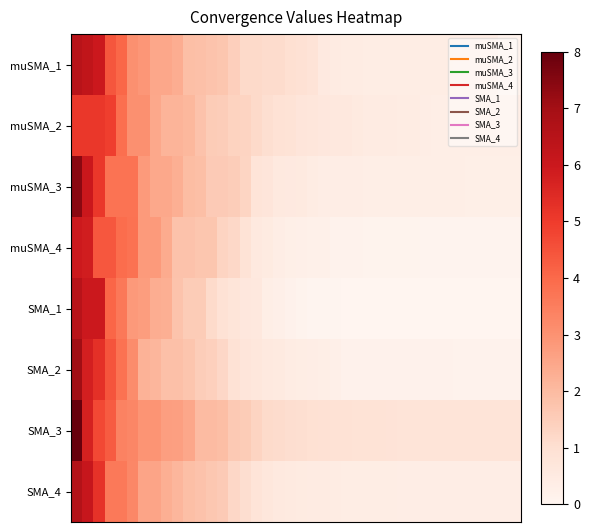

Reading left to right, extract all data points from this chart.

muSMA_1: 6.5	6.3	6.0	4.4	4.1	3.1	2.9	2.5	2.5	2.3	1.9	1.8	1.8	1.7	1.5	1.2	1.2	1.1	1.1	1.0	0.9	0.8	0.5	0.5	0.4	0.4	0.4	0.4	0.4	0.4	0.4	0.4	0.4	0.4	0.3	0.3	0.3	0.3	0.1	0.1
muSMA_2: 5.1	5.1	5.1	4.9	3.9	3.0	3.0	2.4	2.2	2.2	2.1	1.8	1.6	1.5	1.4	1.3	1.2	1.0	0.9	0.9	0.7	0.7	0.6	0.6	0.6	0.5	0.5	0.5	0.4	0.4	0.4	0.3	0.3	0.3	0.3	0.3	0.3	0.3	0.3	0.3
muSMA_3: 7.4	6.0	5.1	3.8	3.8	3.8	2.8	2.4	2.4	2.3	2.0	1.9	1.6	1.6	1.5	1.3	0.8	0.7	0.6	0.5	0.5	0.4	0.4	0.4	0.4	0.4	0.3	0.3	0.3	0.3	0.3	0.3	0.3	0.3	0.3	0.3	0.3	0.3	0.3	0.3
muSMA_4: 6.0	5.8	4.4	4.4	3.9	3.8	2.8	2.8	2.4	1.8	1.8	1.7	1.7	1.3	1.2	0.9	0.6	0.5	0.4	0.3	0.3	0.2	0.2	0.2	0.1	0.1	0.1	0.1	0.1	0.1	0.1	0.1	0.1	0.1	0.1	0.1	0.1	0.1	0.1	0.1
SMA_1: 6.5	6.0	6.0	4.1	3.7	2.8	2.7	2.3	2.3	1.8	1.5	1.5	1.1	0.9	0.8	0.7	0.6	0.3	0.3	0.2	0.1	0.1	0.1	0.0	0.0	0.0	0.0	0.0	0.0	0.0	0.0	0.0	0.0	0.0	0.0	0.0	0.0	0.0	0.0	0.0
SMA_2: 7.1	5.8	5.3	4.5	3.8	3.1	2.2	2.1	1.9	1.9	1.7	1.5	1.4	1.2	0.9	0.7	0.7	0.6	0.5	0.4	0.4	0.4	0.3	0.3	0.2	0.2	0.2	0.2	0.2	0.2	0.2	0.2	0.2	0.2	0.2	0.2	0.2	0.2	0.2	0.2
SMA_3: 8.0	5.7	4.7	4.3	3.4	3.3	2.9	2.9	2.7	2.7	2.5	2.0	2.0	1.9	1.6	1.5	1.3	1.1	1.1	1.1	1.0	0.9	0.9	0.9	0.9	0.9	0.9	0.9	0.8	0.8	0.8	0.8	0.8	0.8	0.8	0.8	0.8	0.8	0.8	0.8
SMA_4: 6.6	6.1	5.2	3.6	3.6	3.3	2.5	2.5	2.3	2.1	1.9	1.8	1.7	1.6	1.2	1.1	0.8	0.7	0.6	0.5	0.5	0.5	0.5	0.4	0.4	0.4	0.4	0.4	0.4	0.4	0.4	0.4	0.4	0.4	0.4	0.4	0.4	0.4	0.4	0.4